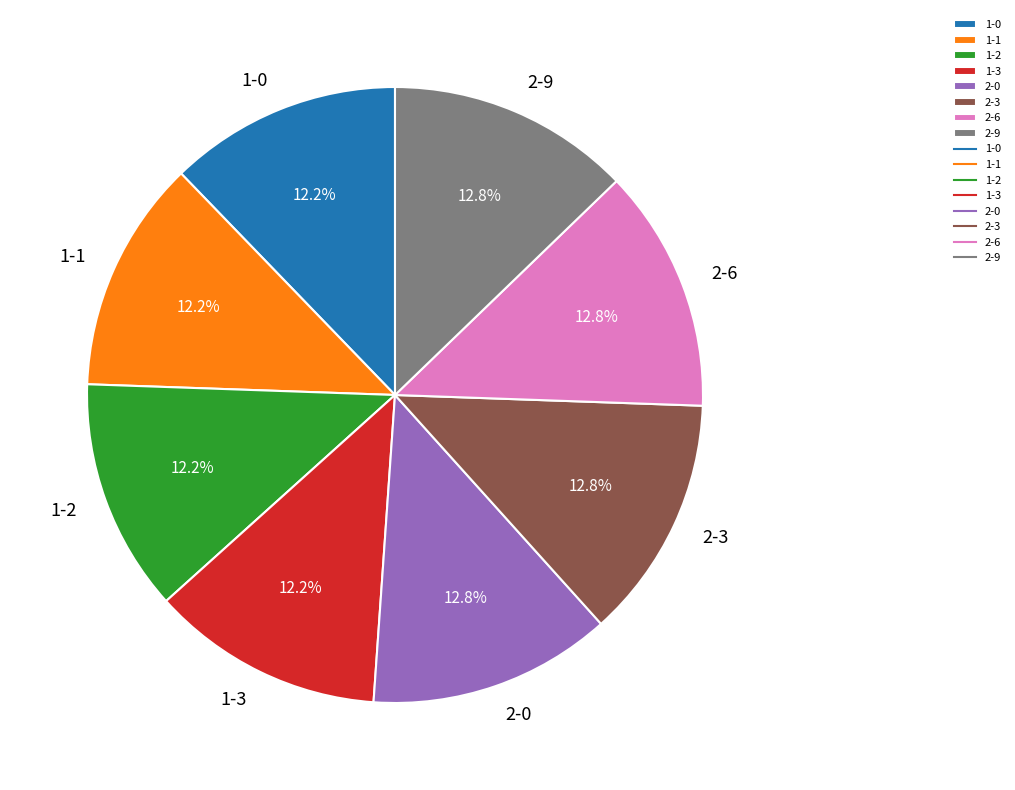

To the nearest percent, what is the combined percentage of 1-2 and 2-6?

25%